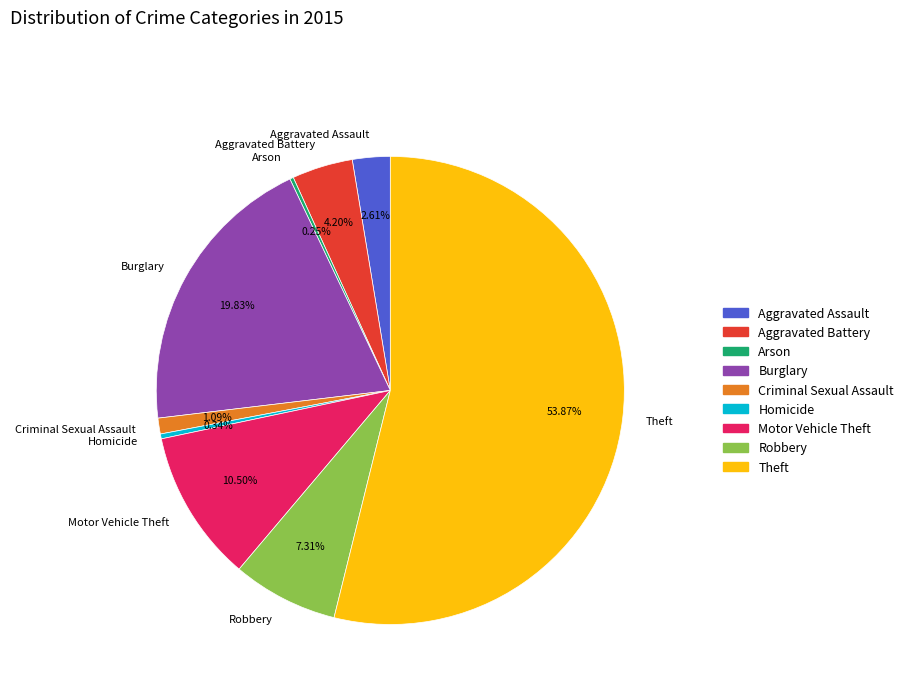

Does Theft represent more than half of the total?

Yes